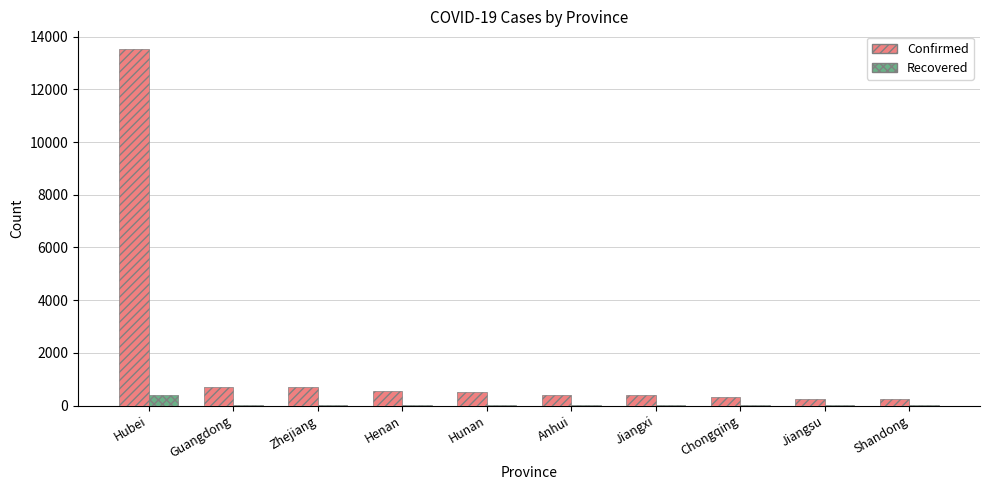

At which label does Recovered first exceed 18?

Hubei